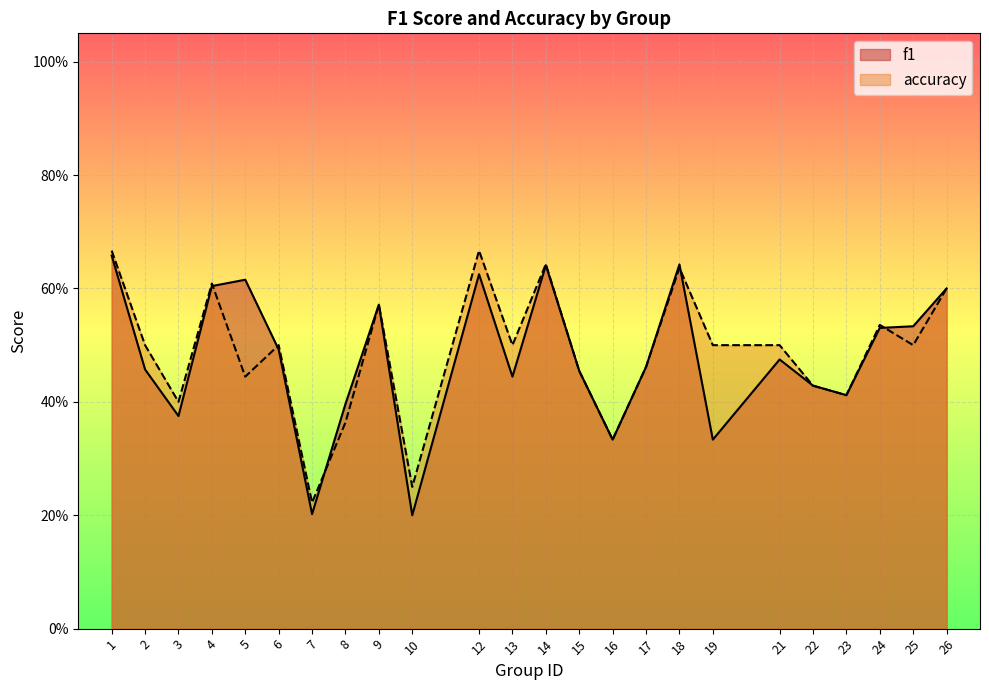

What is the difference between the accuracy values at 25 and 18?

0.1